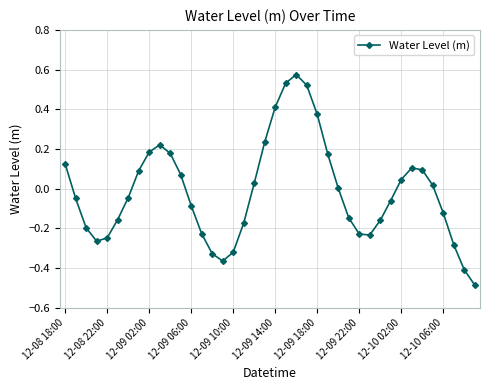

How many interior local peaks (higher than both neighbors) does the data have?

3